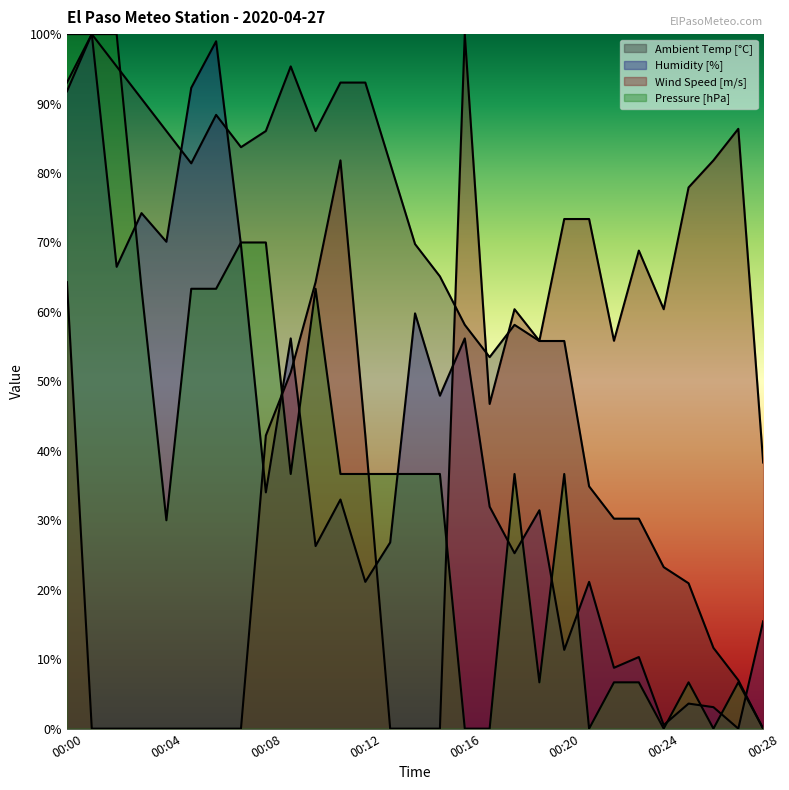

Between 00:18 and 00:03, which is larger?

00:03